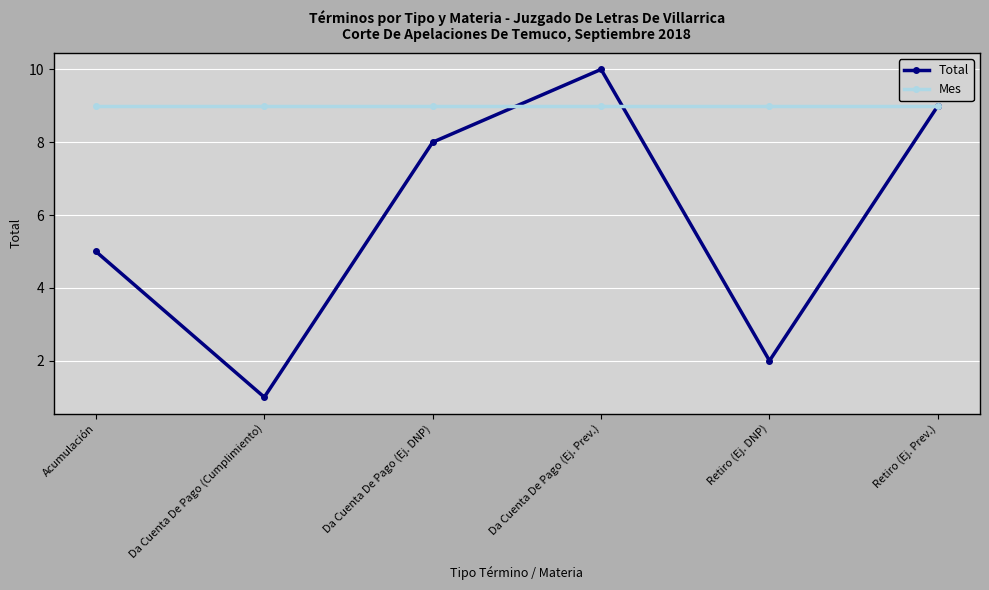

Which series changed the most between Da Cuenta De Pago (Cumplimiento) and Retiro (Ej. DNP)?

Total